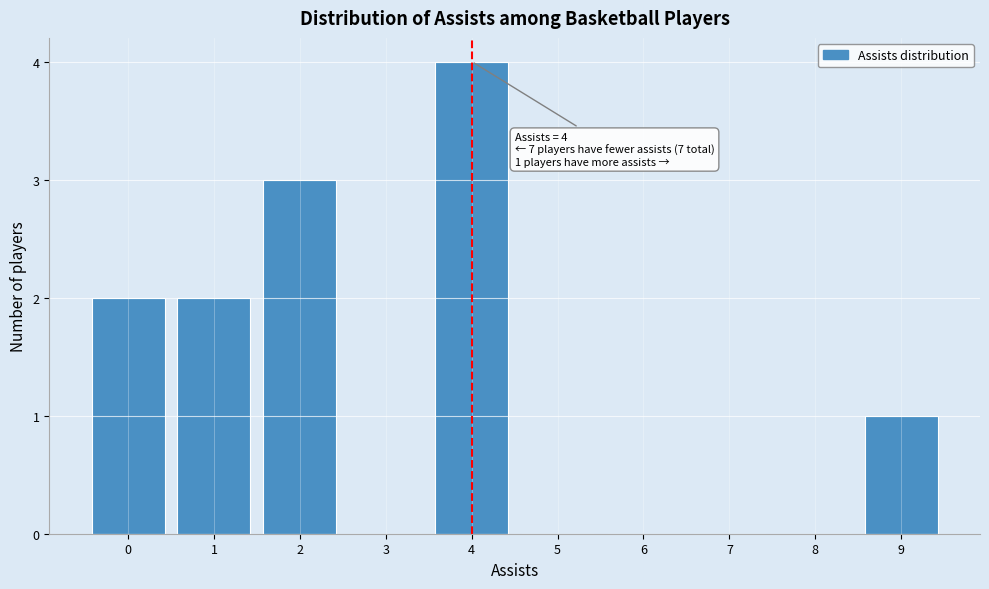

Over which range of the x-axis is the bar tallest?

3.5 to 4.5